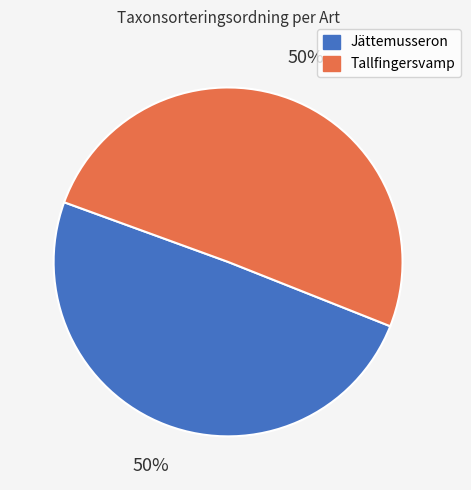

To the nearest percent, what is the average slice percentage?

50%